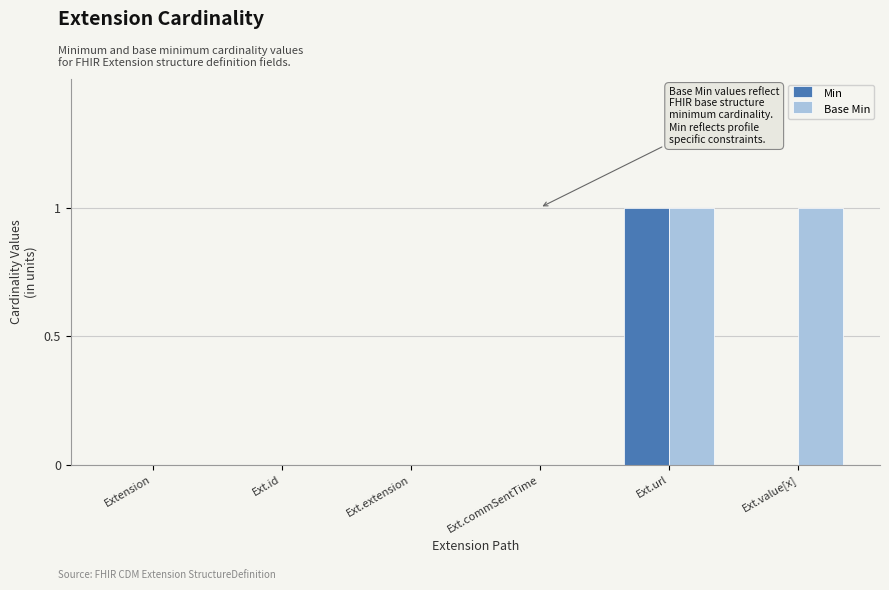

The value of Base Min at Ext.value[x] is 2. True or false?

False